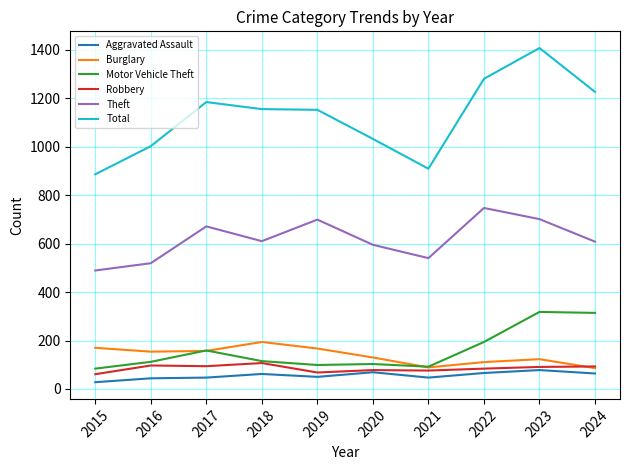

Which series has the widest spread of values?

Total